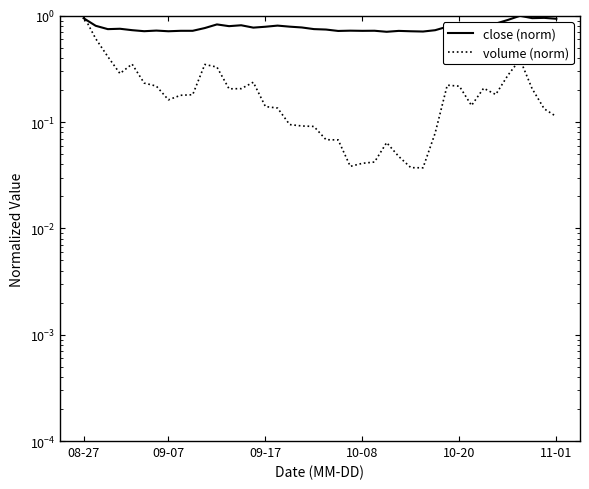

At which category does the chart reach its peak across all series?

36